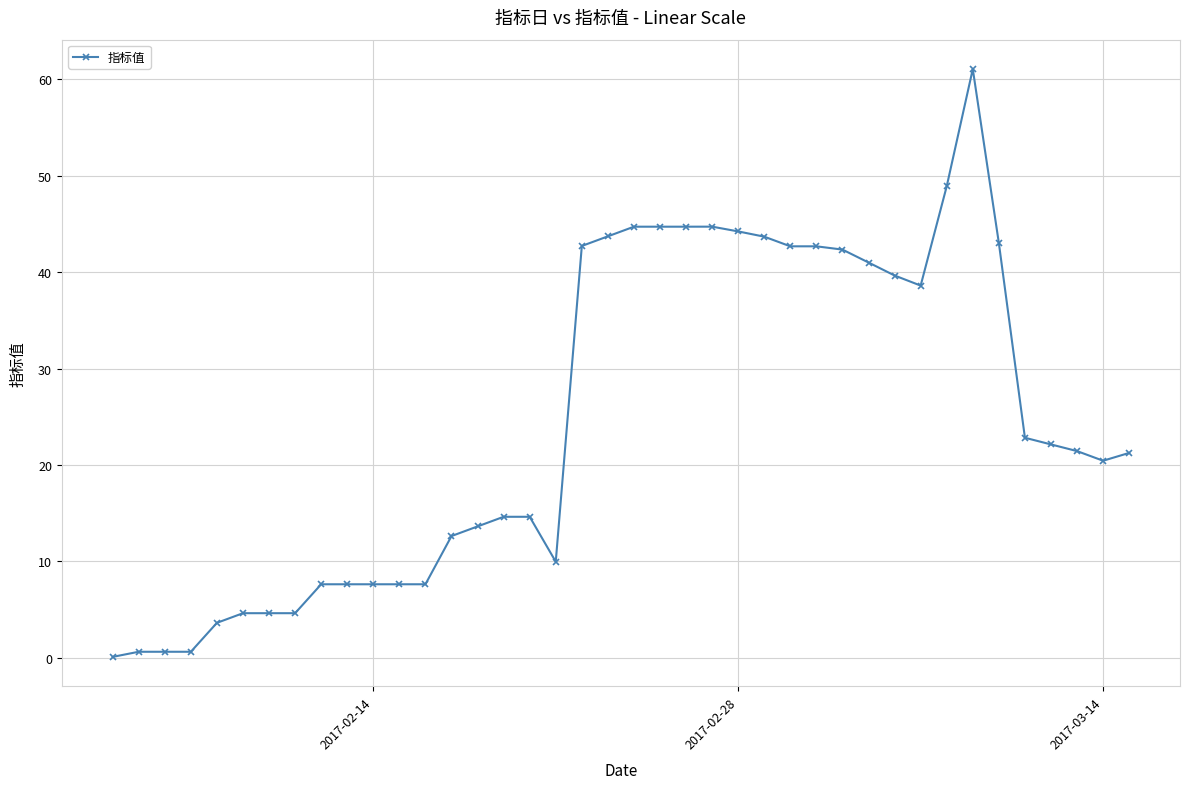

What is the smallest value displayed?

0.1